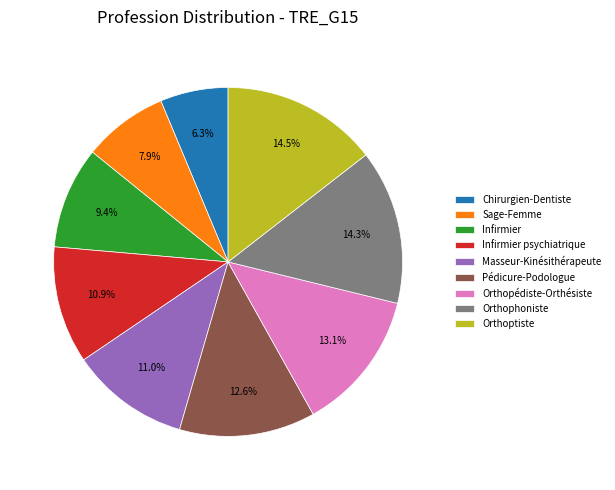

Approximately how many times larger is the value at Infirmier compared to Orthophoniste?

0.7